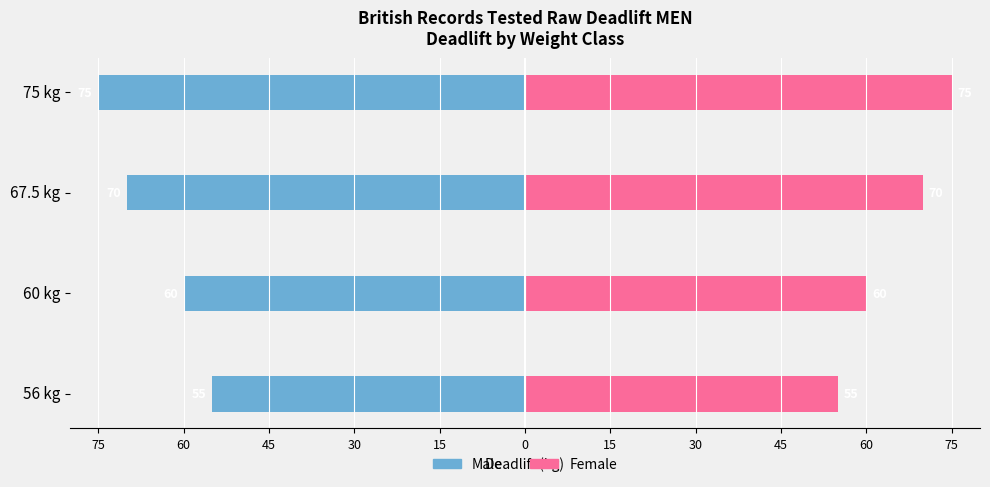

What is the difference between the maximum and minimum values in the Male series?

20